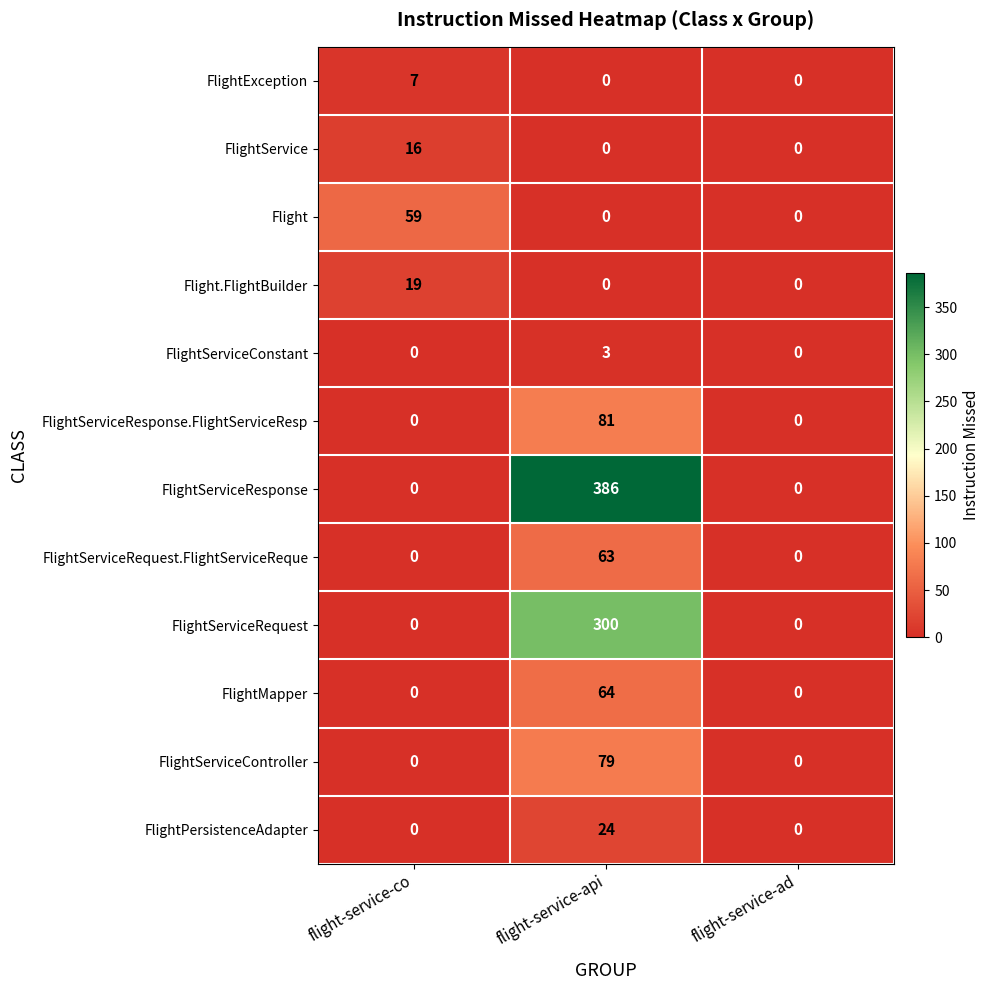

At how many categories does at least one series exceed 19?

2